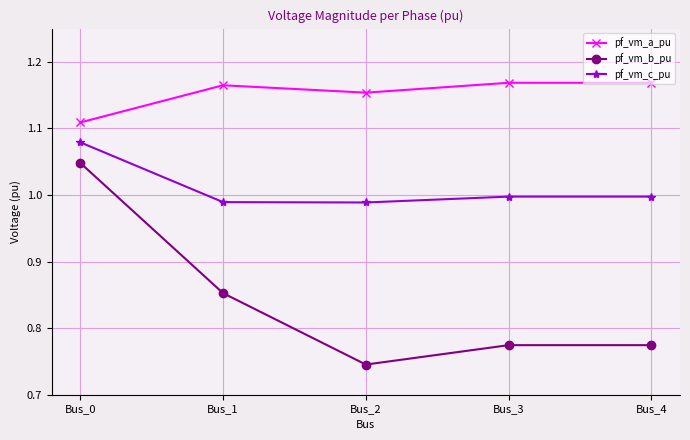

Count the number of data series in this chart.

3